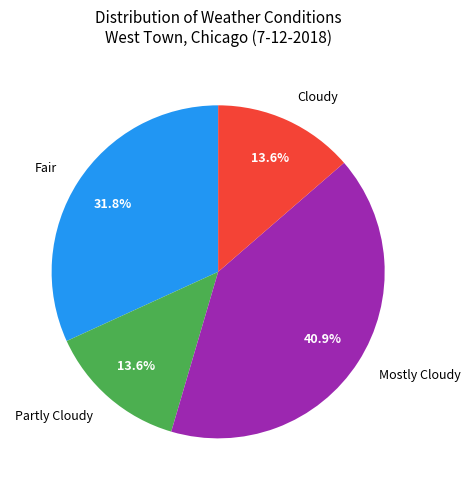

What percentage is the Cloudy slice, to the nearest percent?

14%